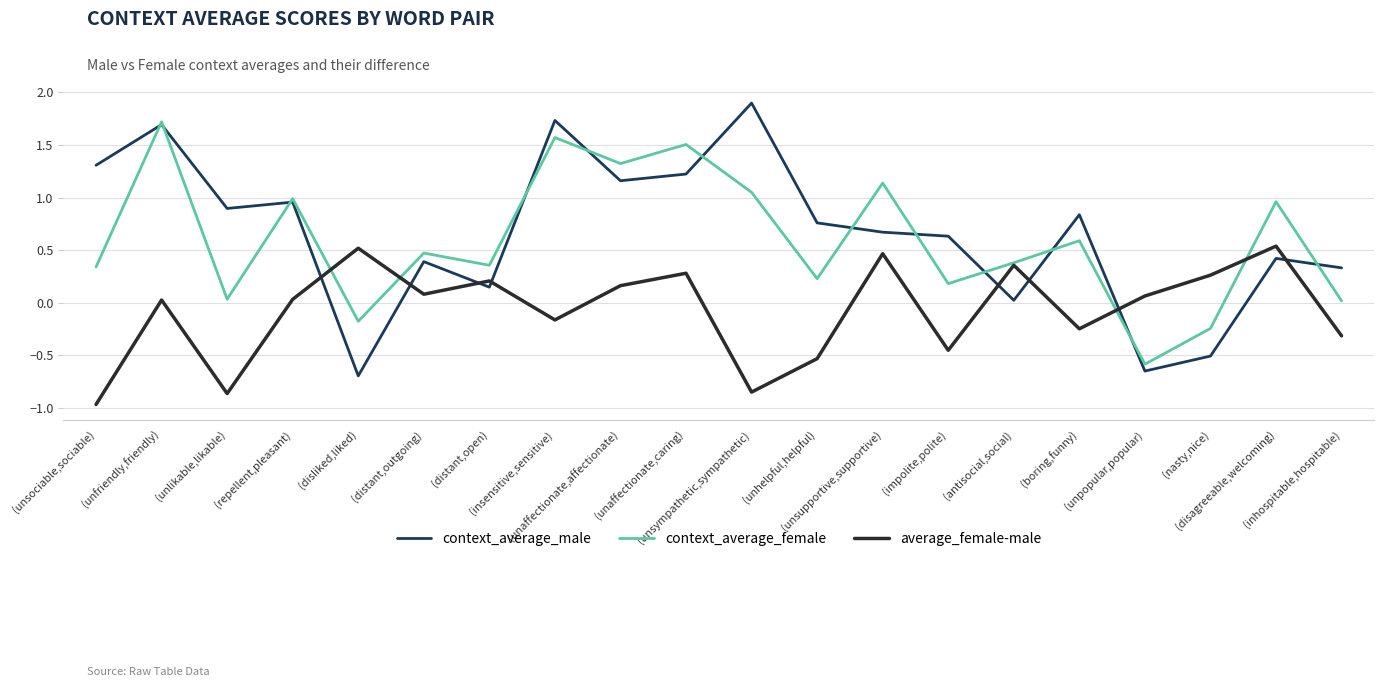

What is the spread (max minus min) of values at (unpopular,popular)?

0.7